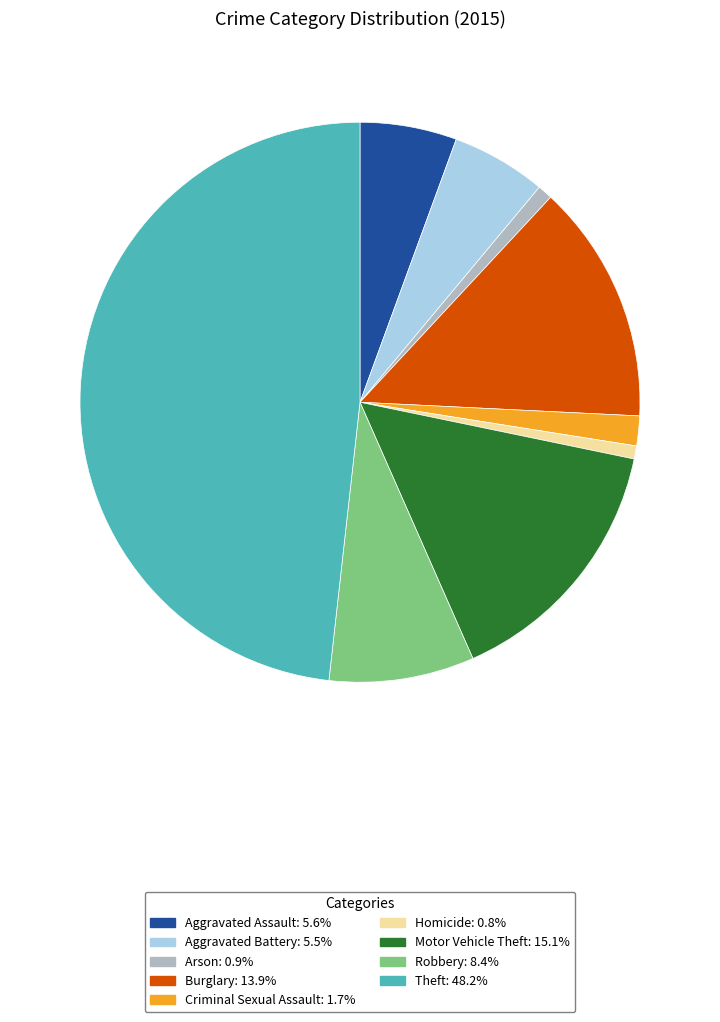

Which slice is the largest?

Theft